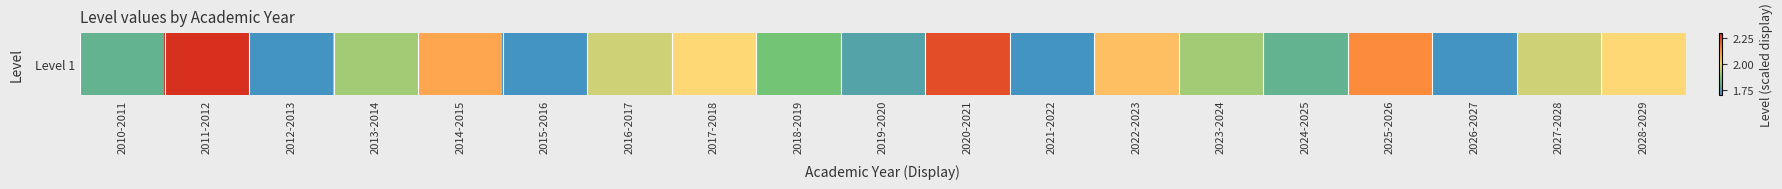

Is it true that the value at 2027-2028 is 1.9?

True